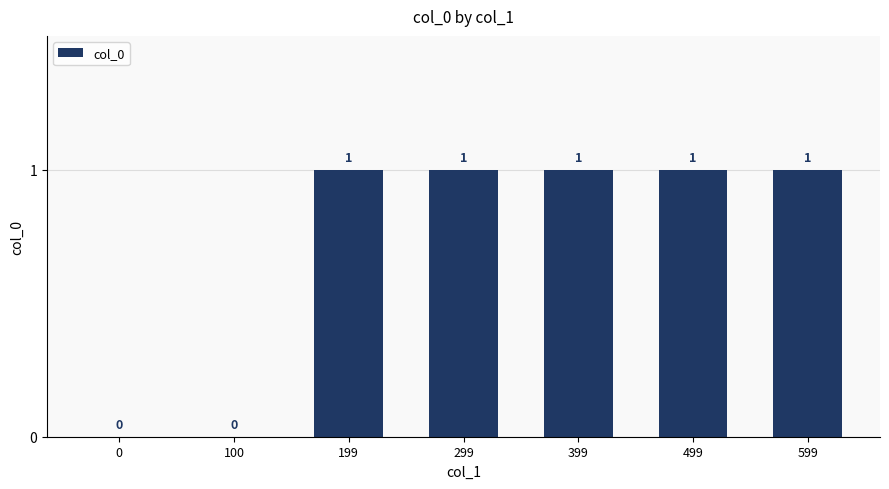

The value at 100 is 0. True or false?

True